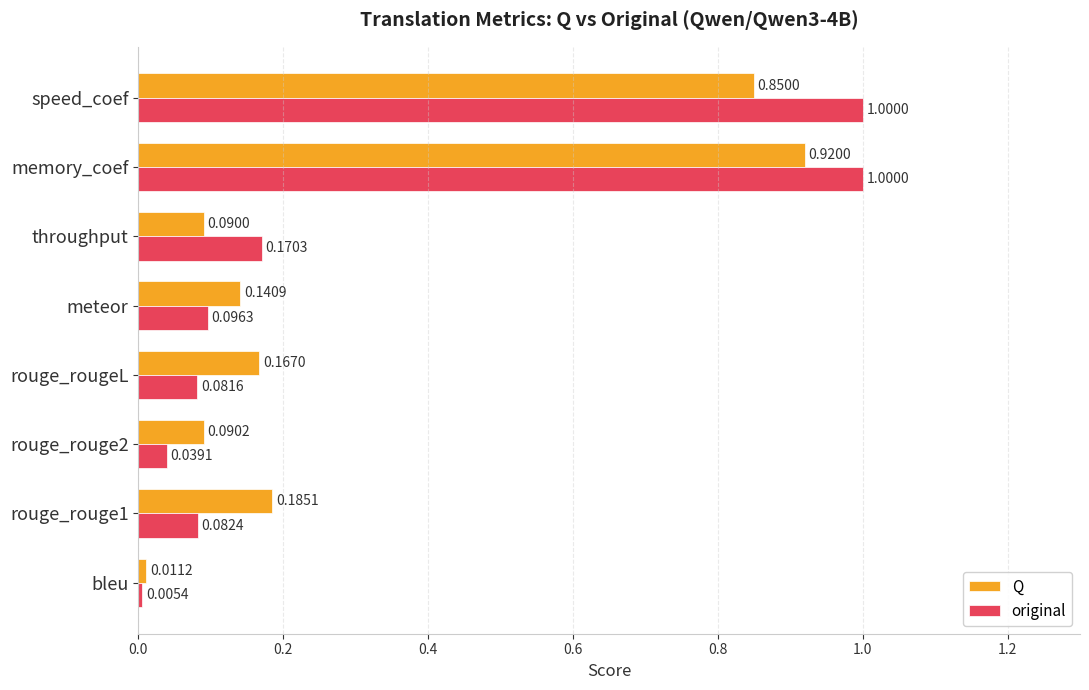

What is the average value of the original series?

0.3